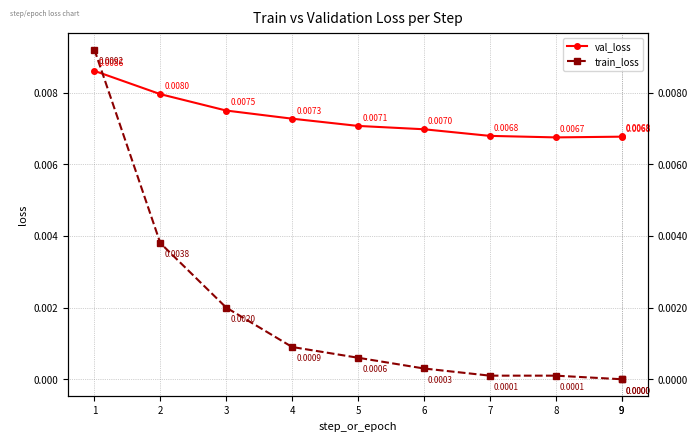

How many values in the train_loss series exceed 0?

8